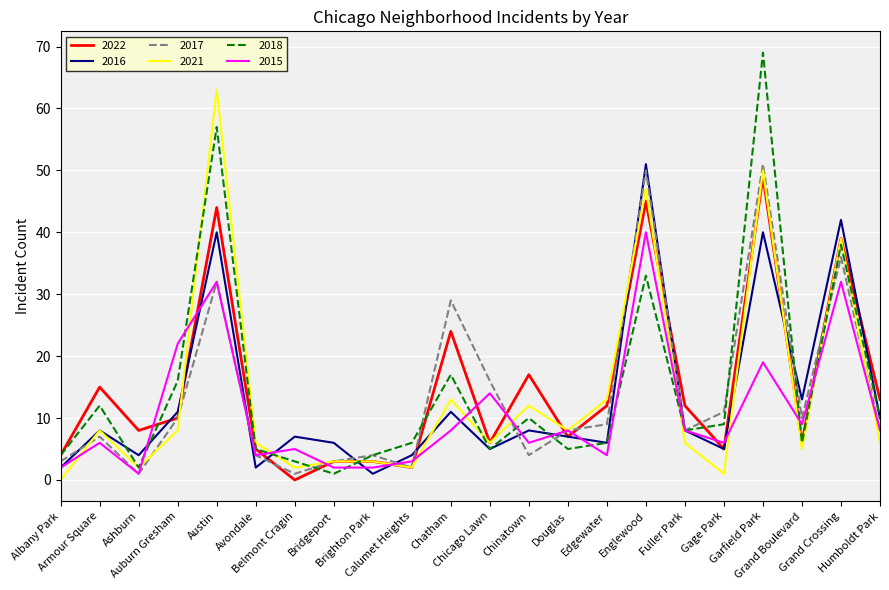

True or false: 2022 has more than 0 points higher than both neighbors.

True